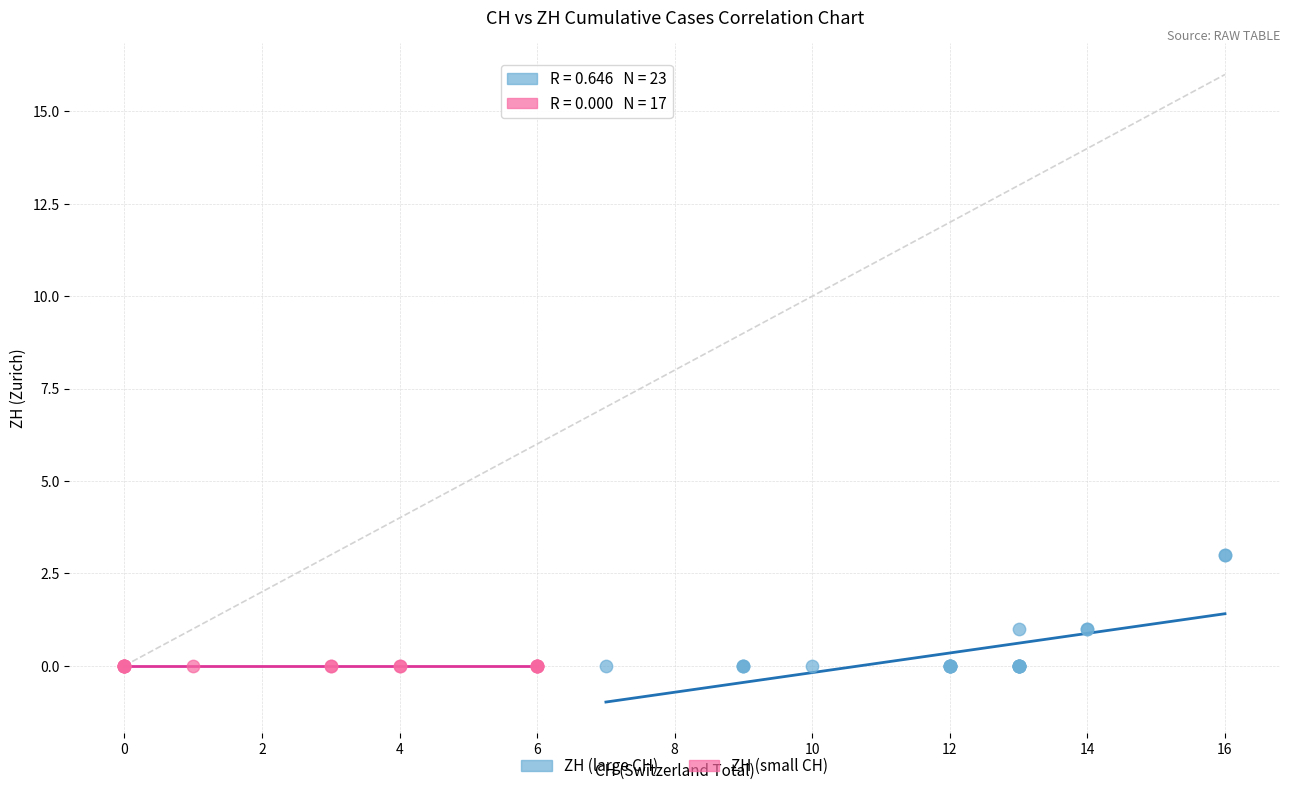

Which series contains the highest Y value?

ZH (large CH)